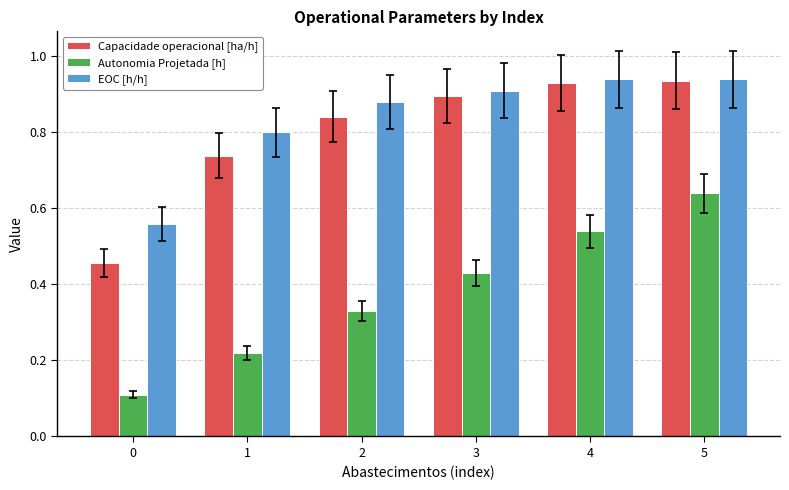

The Autonomia Projetada [h] series shows 0.2 at 0. True or false?

False